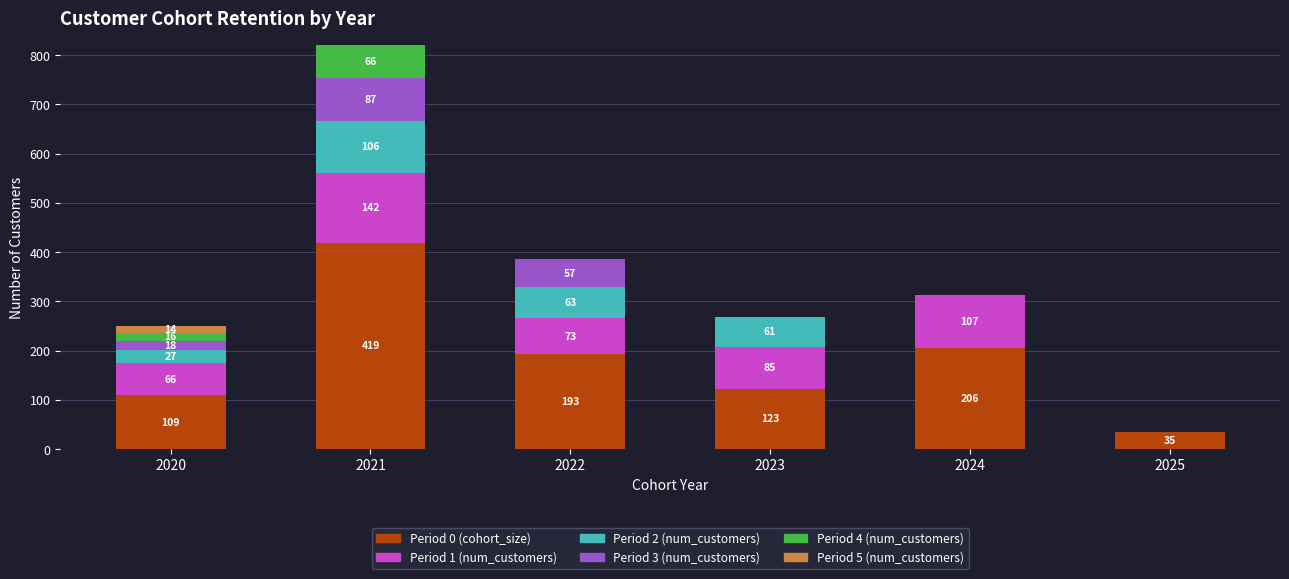

What are all the series names shown in the legend?

Period 0 (cohort_size), Period 1 (num_customers), Period 2 (num_customers), Period 3 (num_customers), Period 4 (num_customers), Period 5 (num_customers)